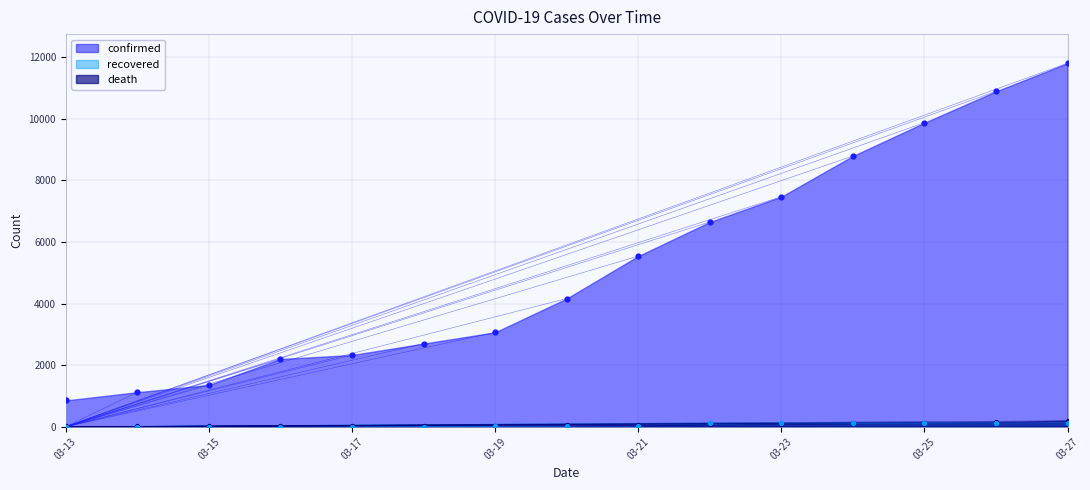

Which series has the largest total across all categories?

confirmed